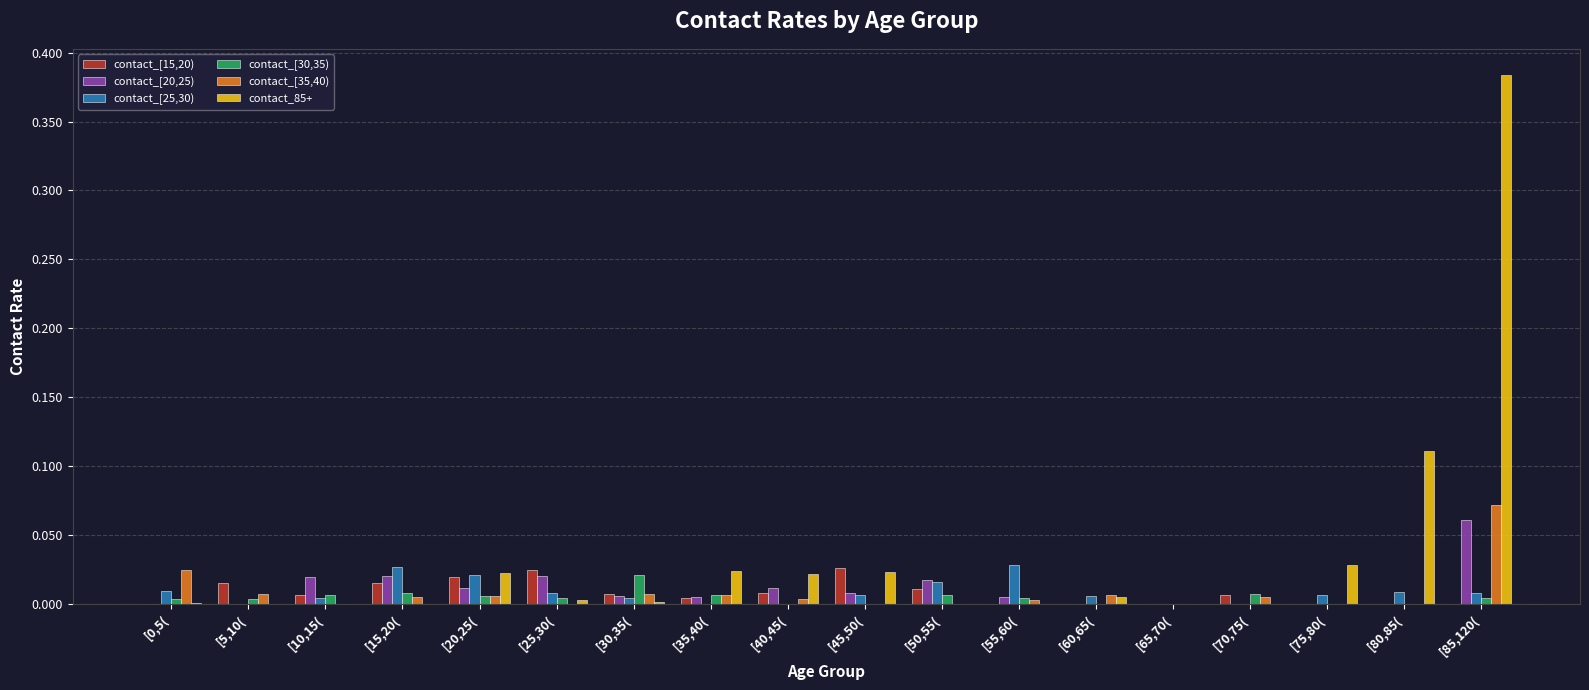

Is the value of contact_[15,20) at [35,40( greater than the value of contact_[35,40) at [10,15(?

Yes